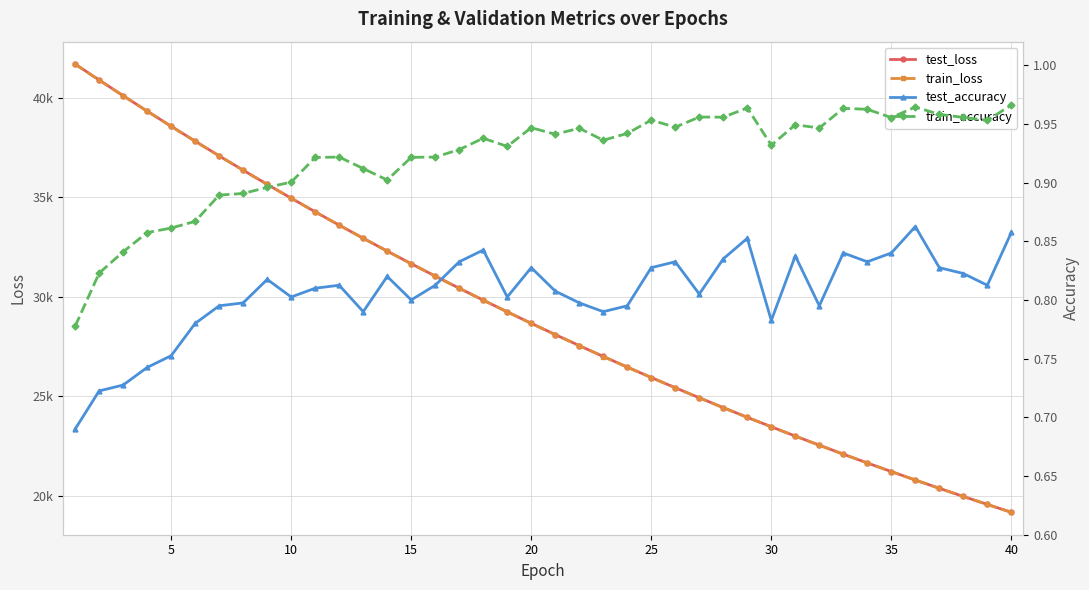

The test_loss series shows 14195.7 at 15. True or false?

False